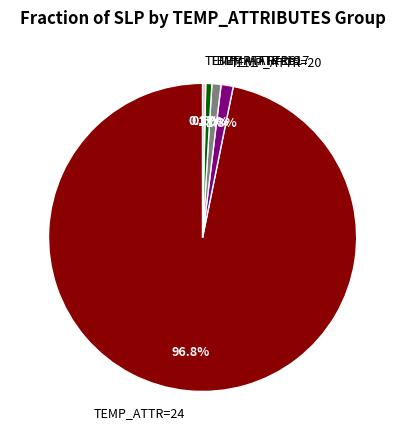

How much of the chart is everything except TEMP_ATTR=16?

99.7%